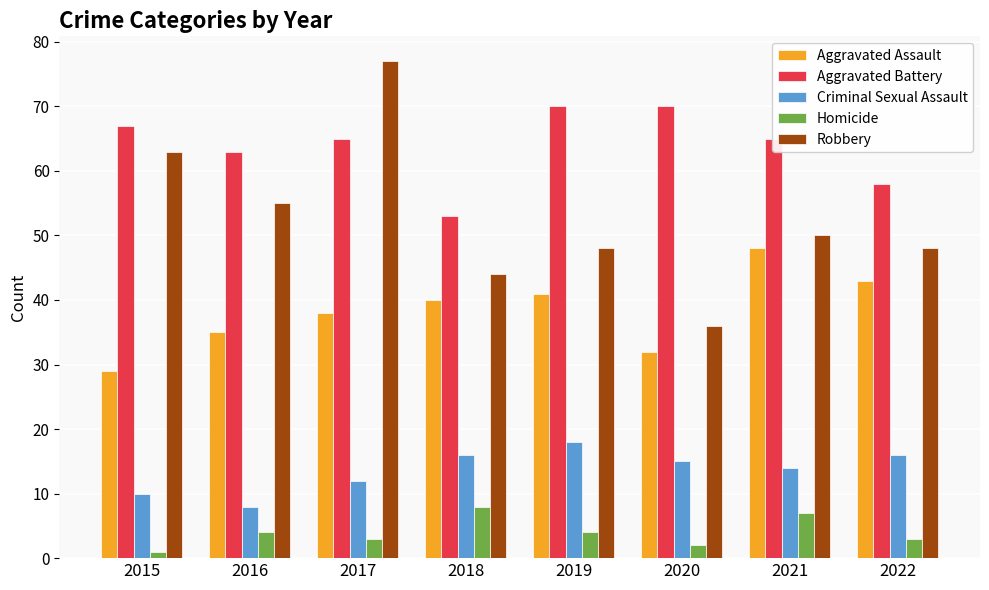

Which series has the widest spread of values?

Robbery